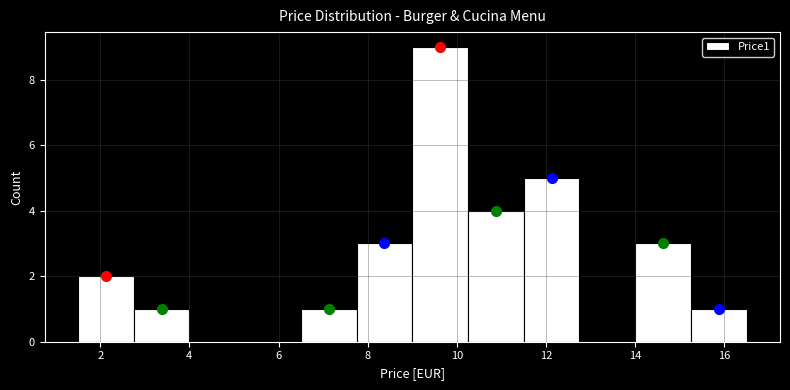

Which range on the x-axis has the tallest bar?

9.00 to 10.25